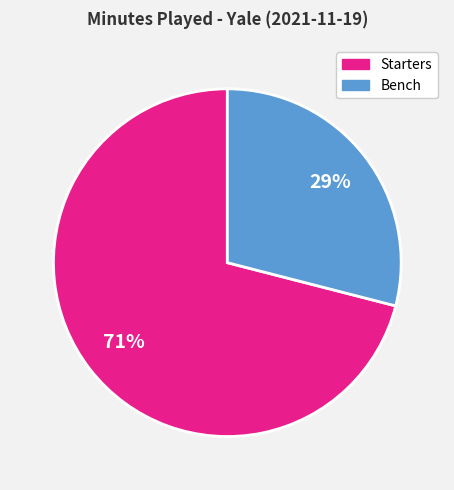

Is there a majority slice in this chart?

Yes